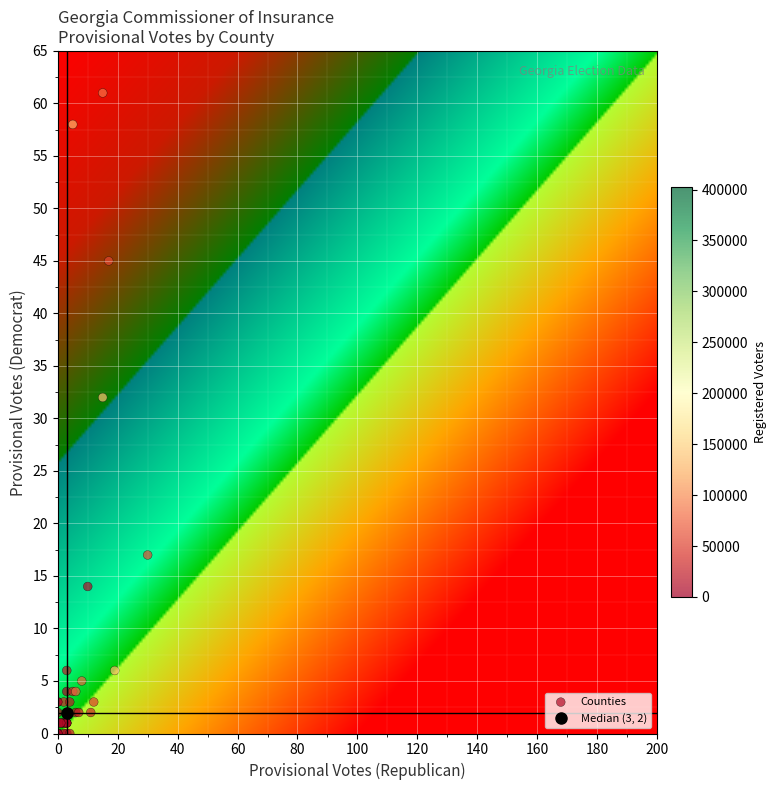

The value at 30 is 84. True or false?

False